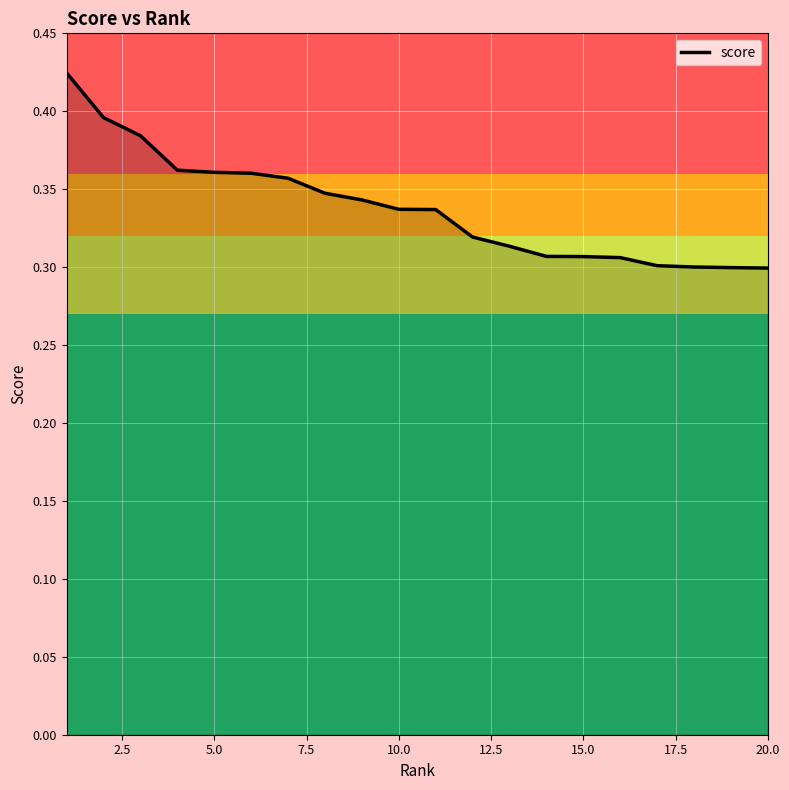

Count the number of categories in the chart.

20